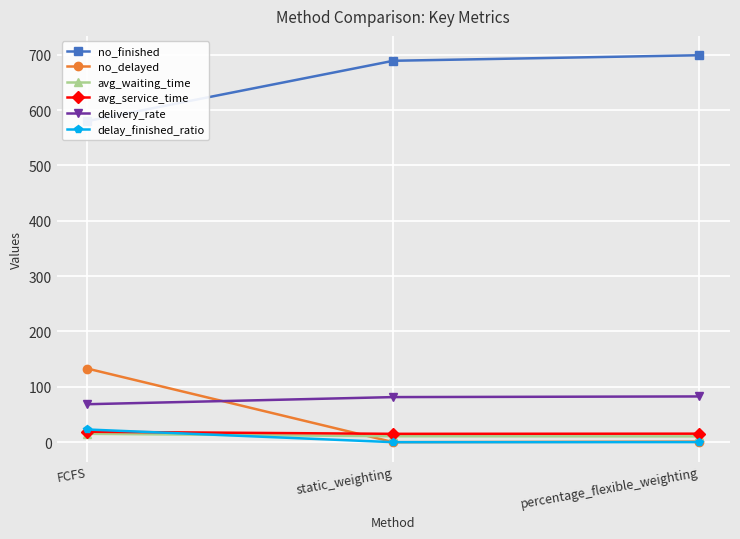

How many lines are shown in the chart?

6